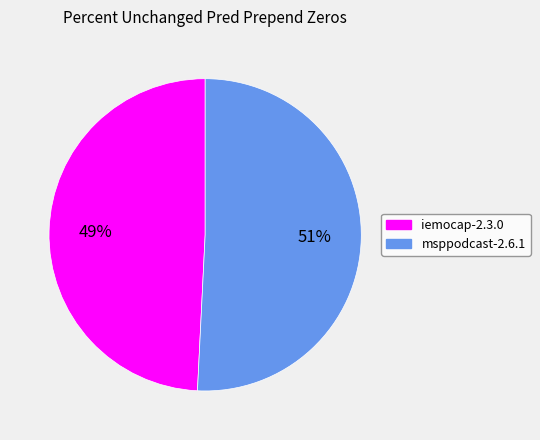

Is the sum of msppodcast-2.6.1 and iemocap-2.3.0 greater than half?

Yes